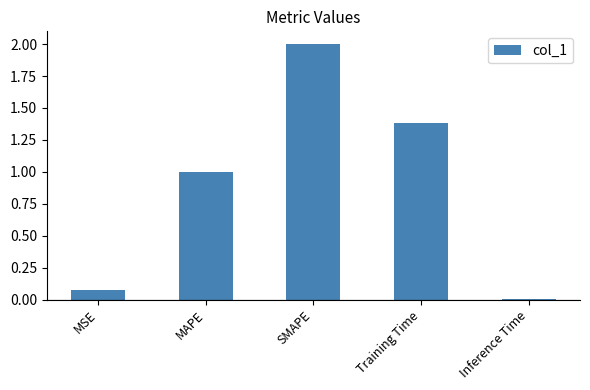

How many series are shown in this chart?

1